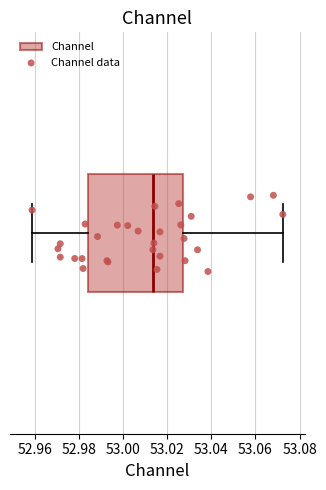

Where does the right whisker of the box end on the x-axis? The values are not printed on the chart, so give them approximately, as read against the axis.

53.072